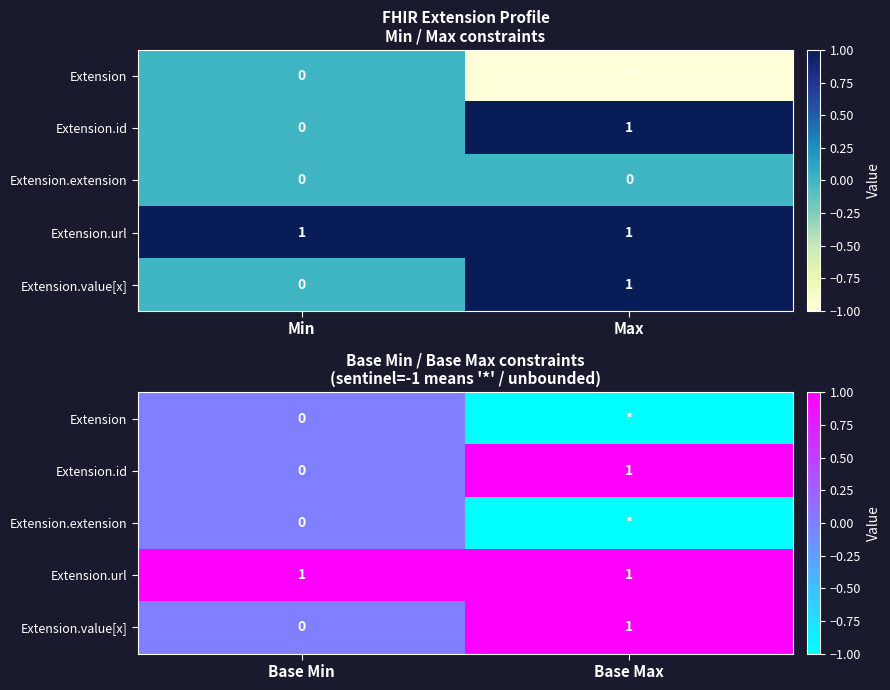

At which category does the chart reach its minimum across all series?

Base Max